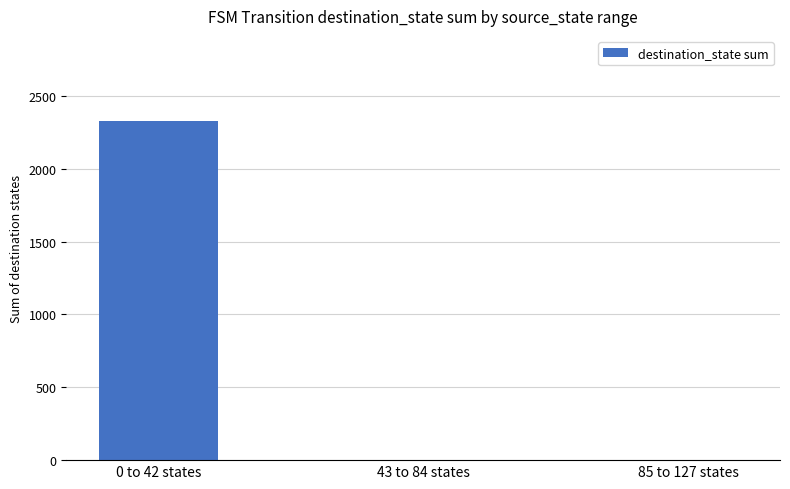

What is the maximum value shown in the chart?

2330